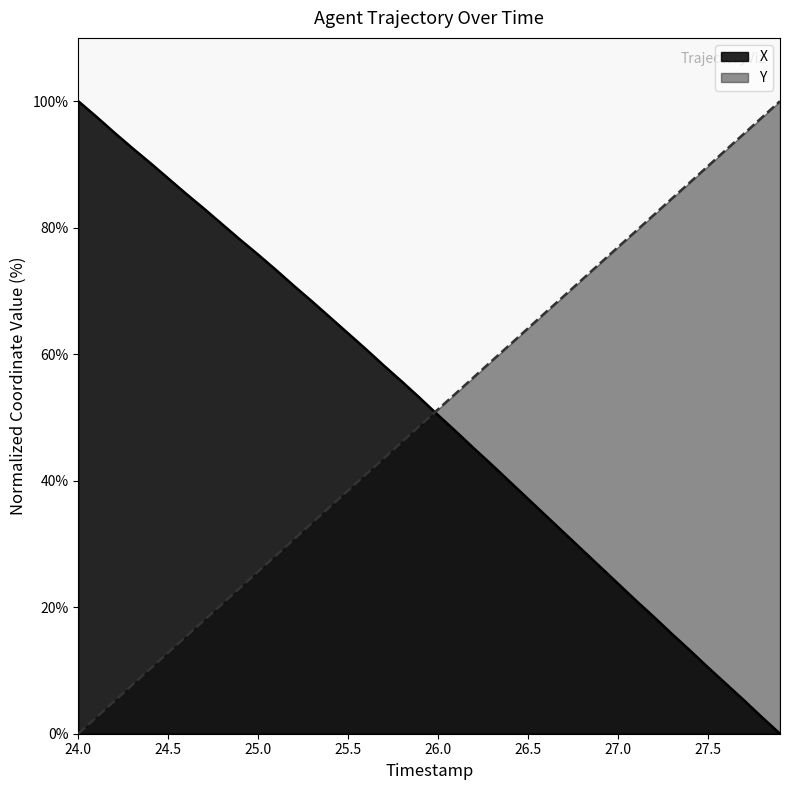

What is the maximum value for Y?

100.0